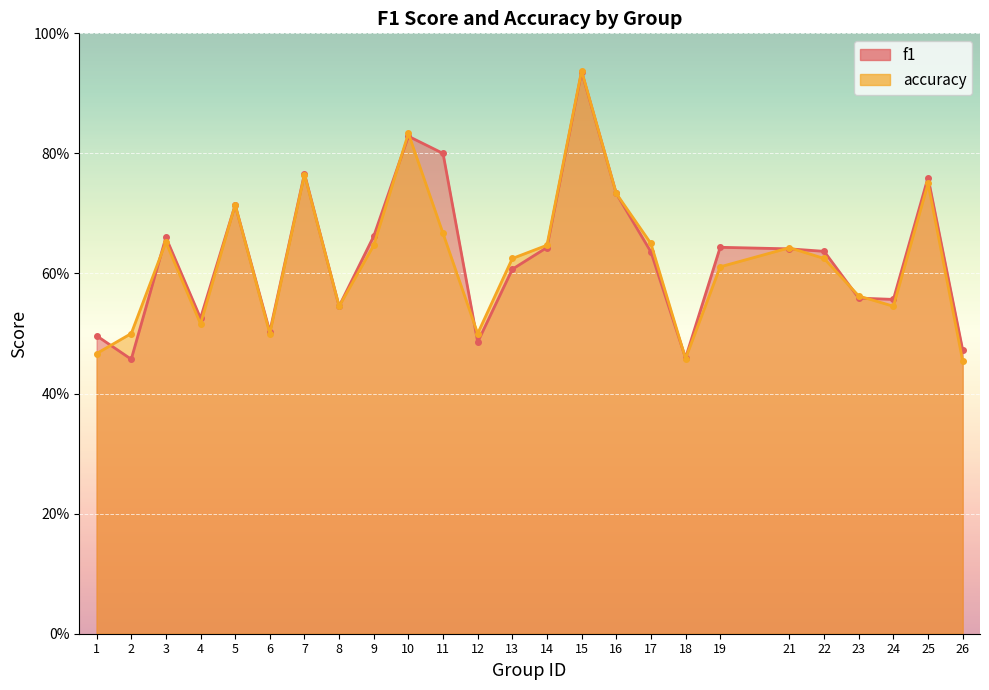

What is the value of the f1 point at the 21st from the left?

0.6